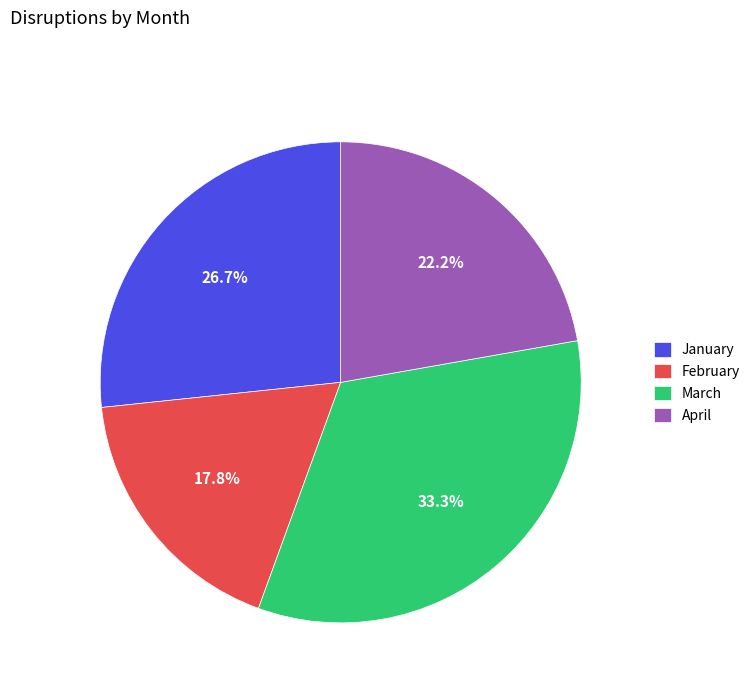

Is there a majority slice in this chart?

No